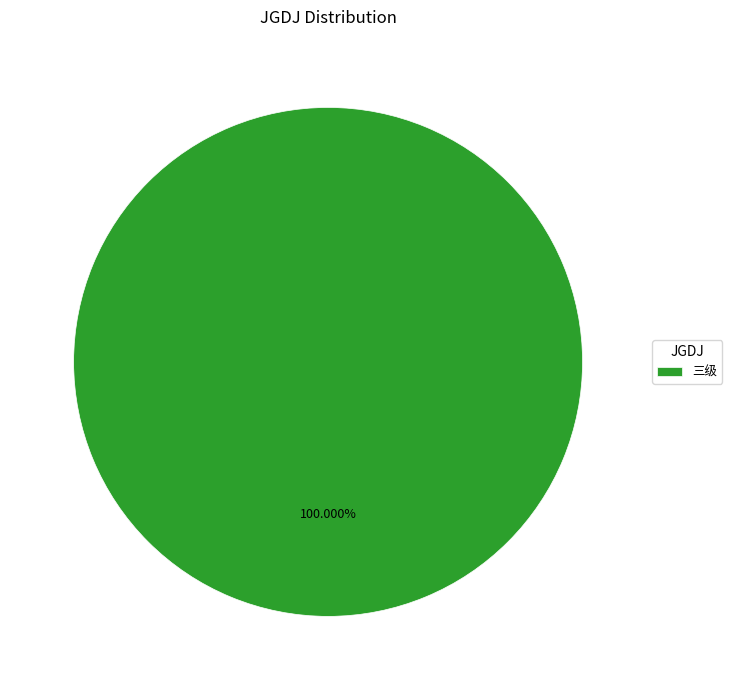

Is there a majority slice in this chart?

Yes